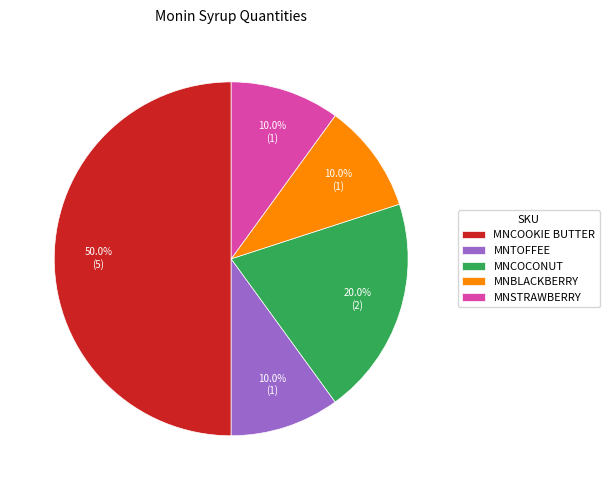

To the nearest percent, what percentage of the pie is MNCOCONUT?

20%